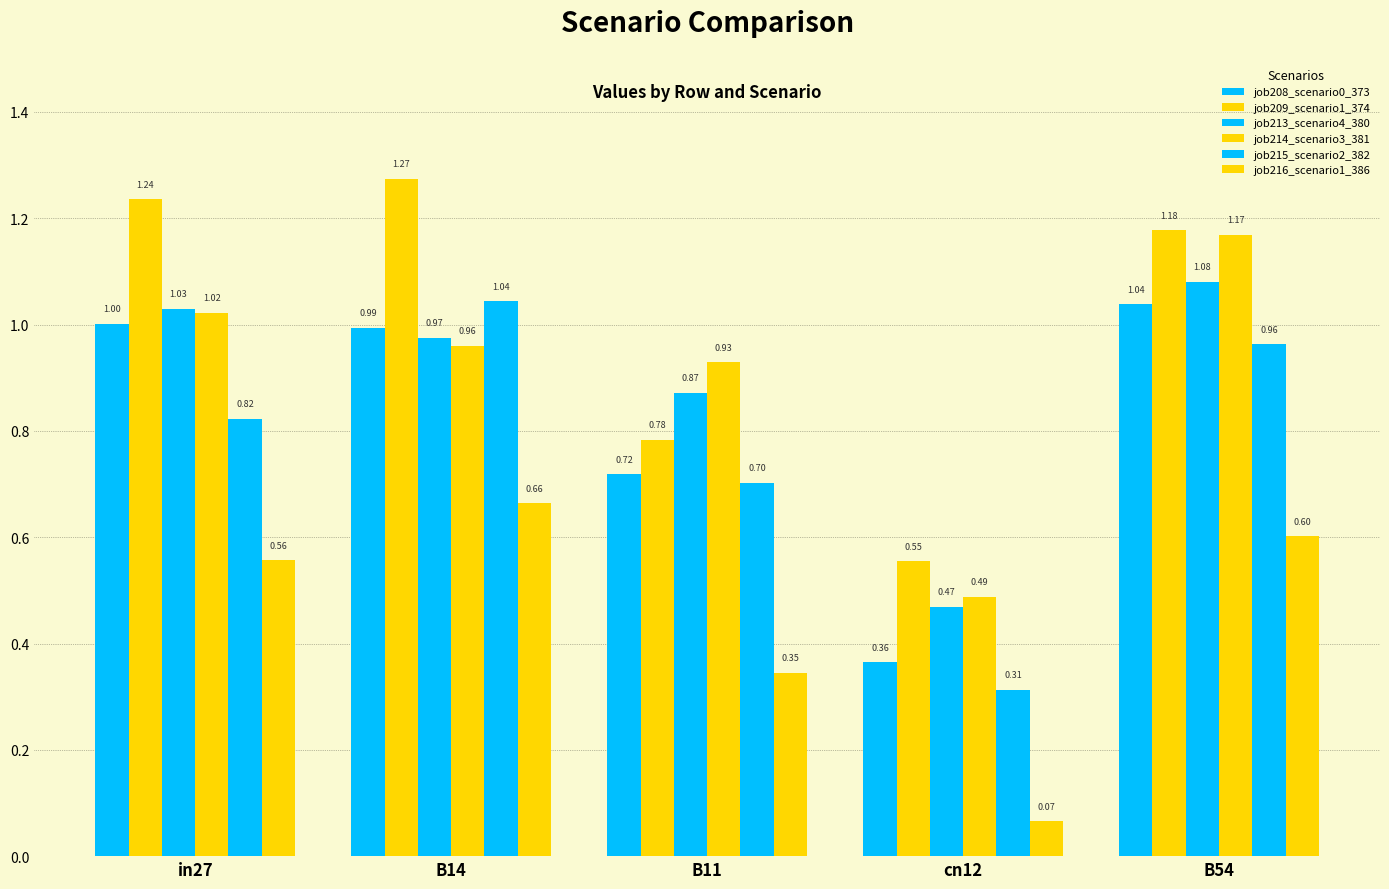

The value of job208_scenario0_373 at in27 is 1.0. True or false?

True